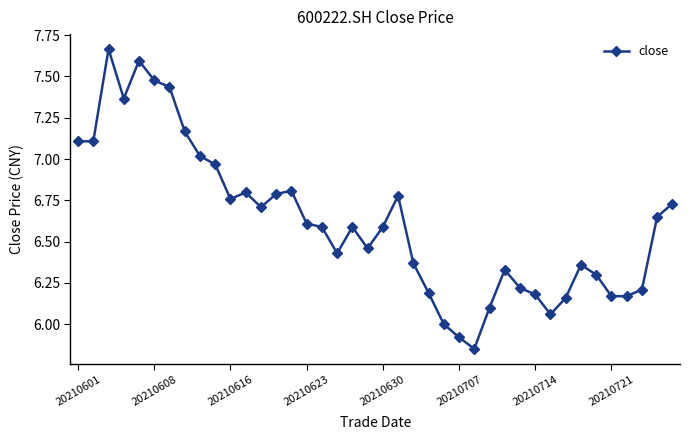

True or false: the data has more than 0 interior local peaks.

True